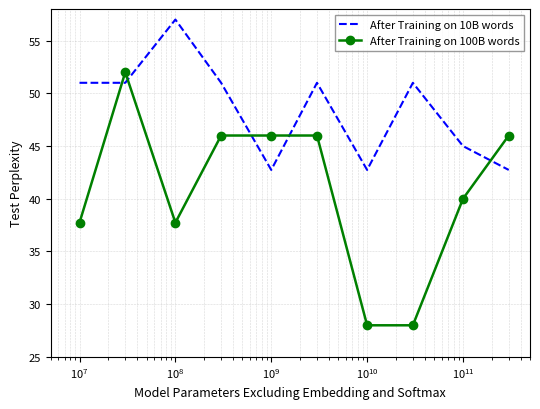

List the series in order of their overall mean, highest first.

After Training on 10B words, After Training on 100B words